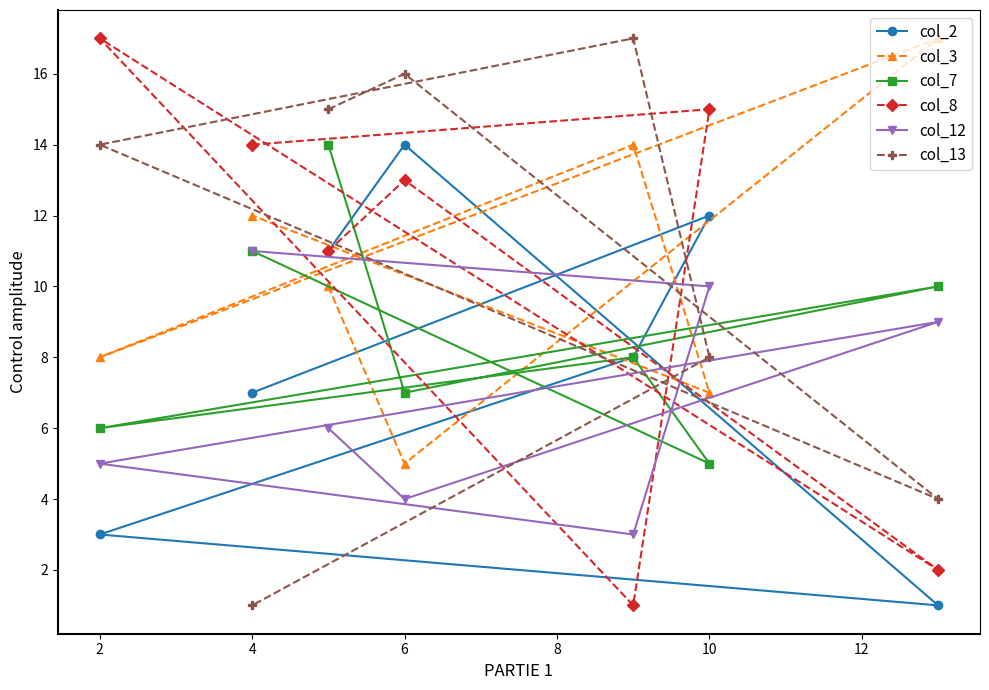

What is the maximum value shown in the chart?

17